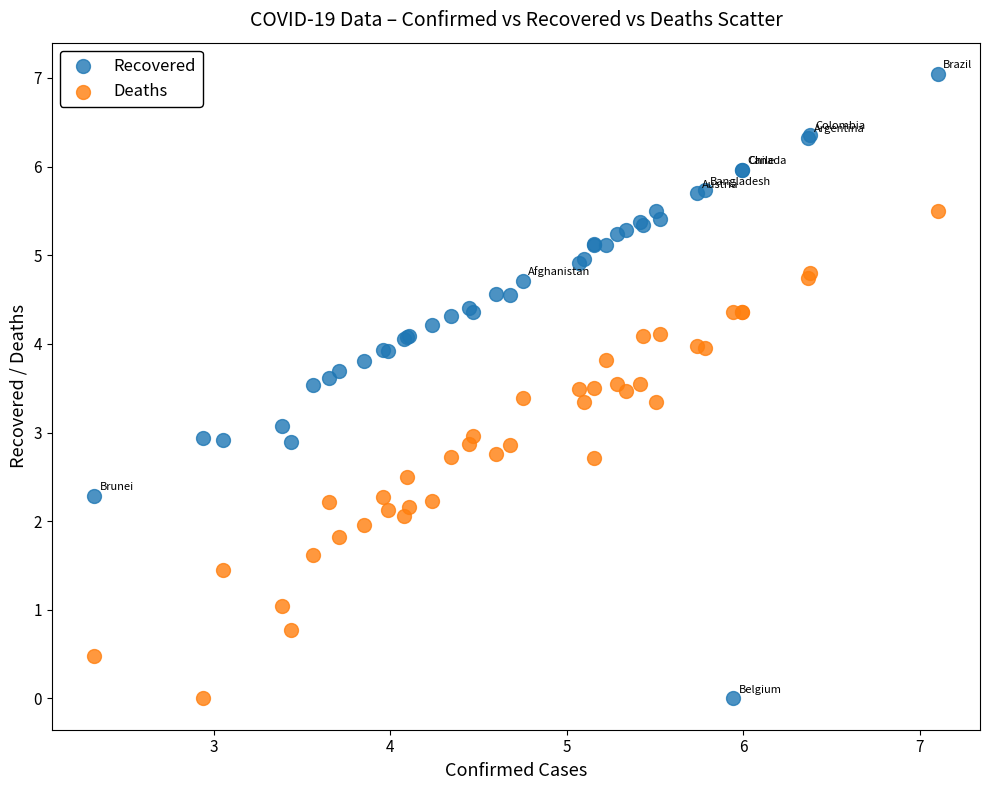

Which series contains the highest Y value?

Recovered